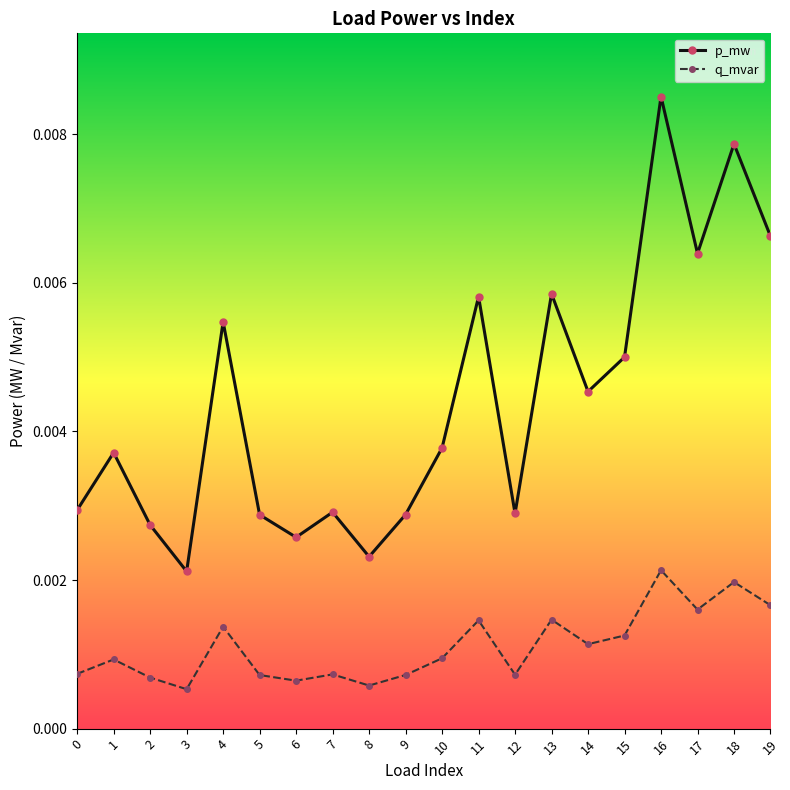

True or false: q_mvar and p_mw cross at least once.

False